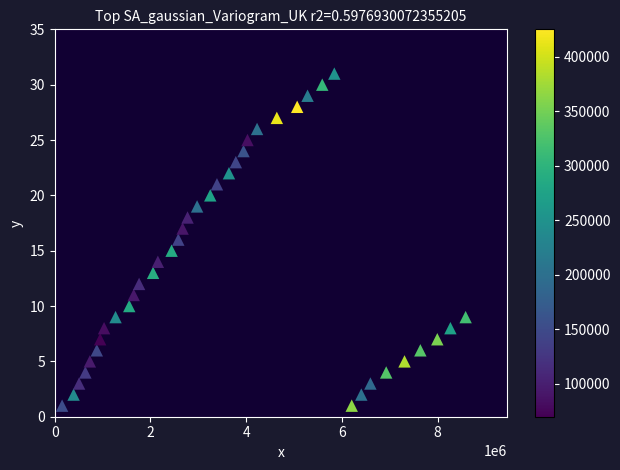

What is the range of Y values (max minus min)?

30